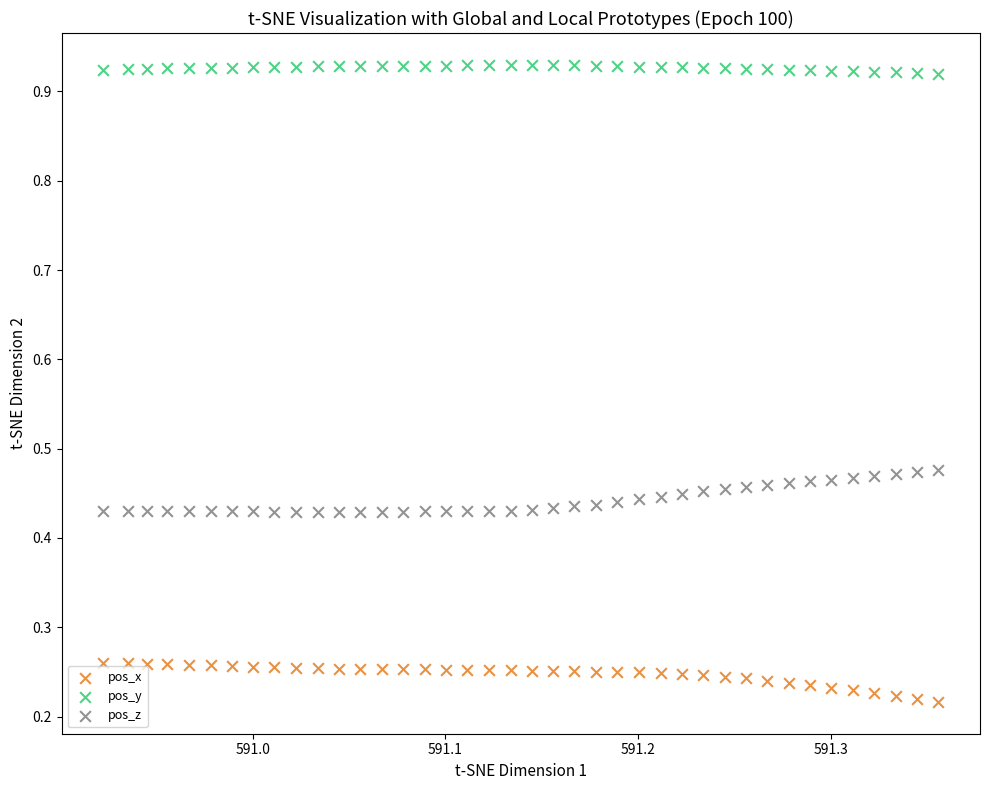

Which series reaches the maximum Y coordinate?

pos_y